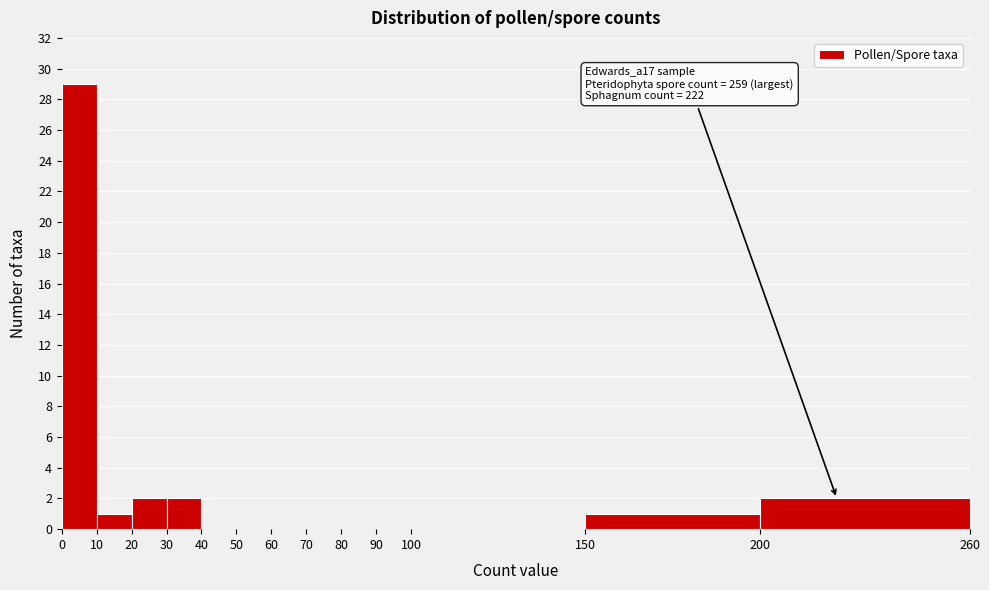

Which range on the x-axis has the tallest bar?

0 to 10